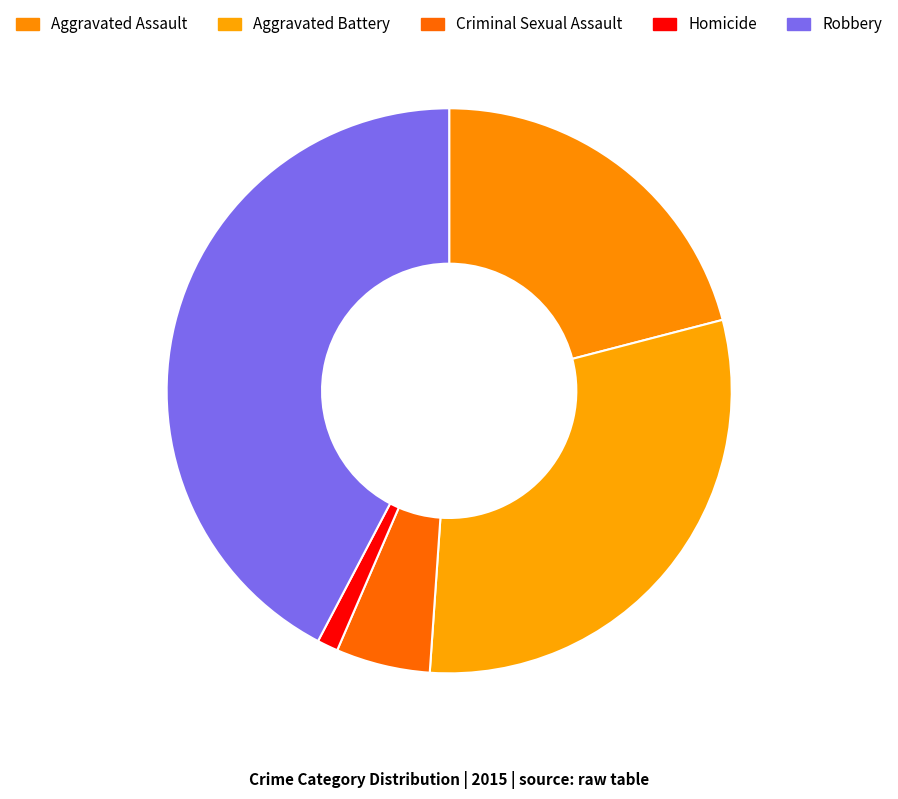

Does any single category account for the majority?

No